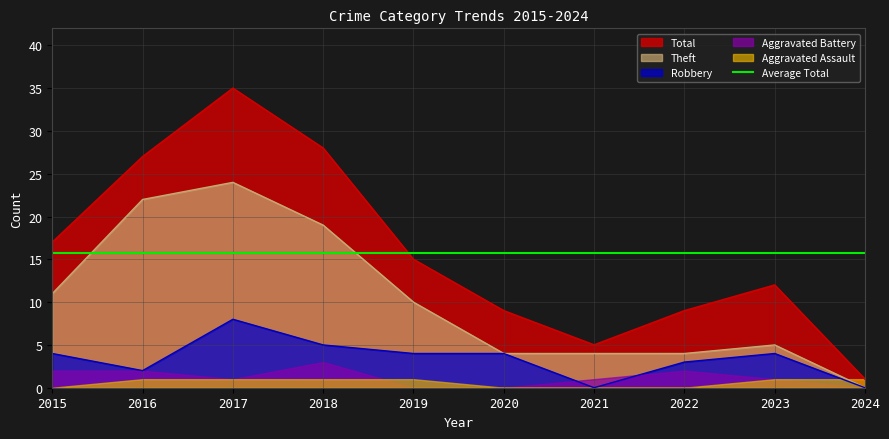

How many interior local peaks does the Theft series have?

2